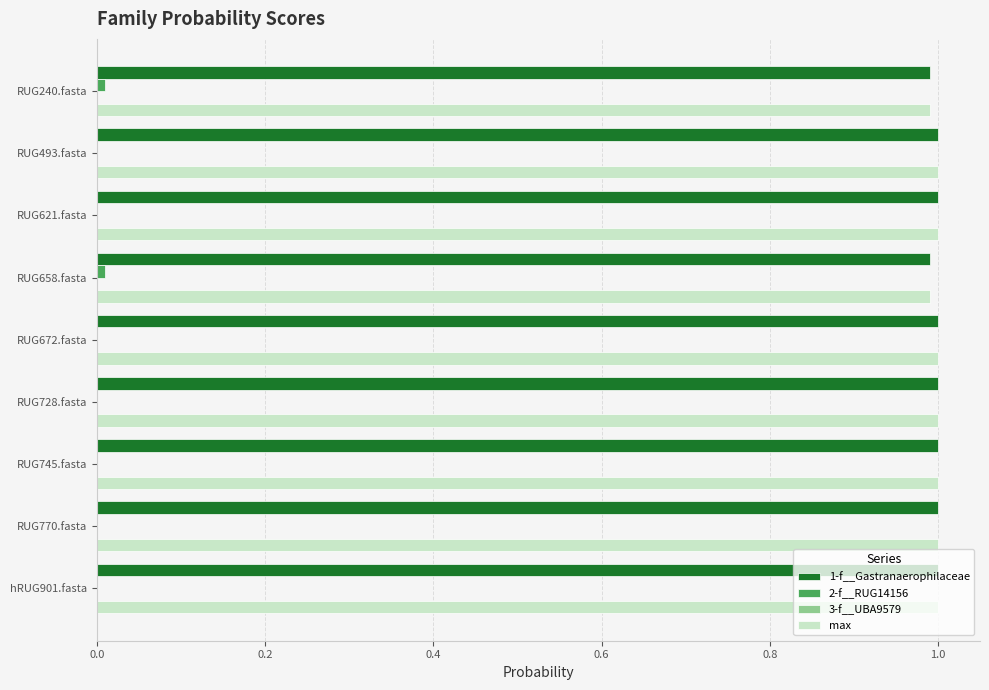

What is the maximum value for 1-f__Gastranaerophilaceae?

1.0